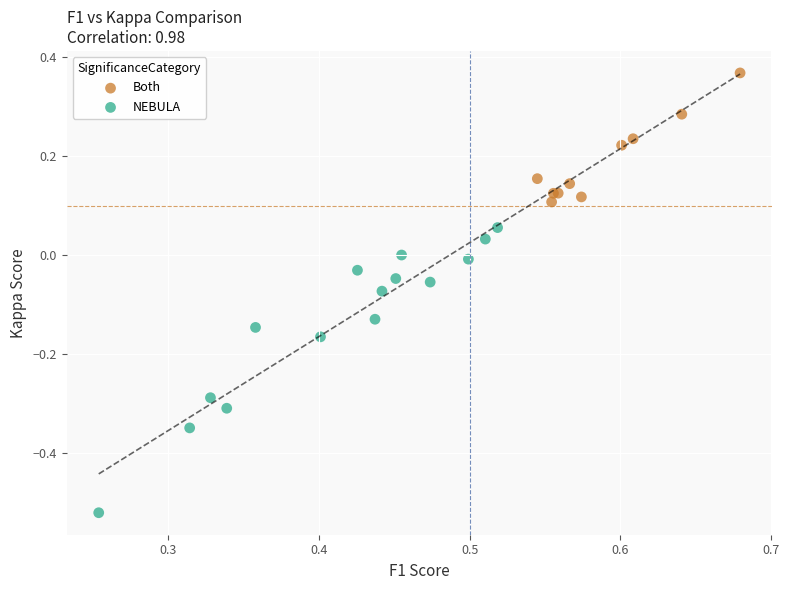

Which series contains the highest Y value?

Both